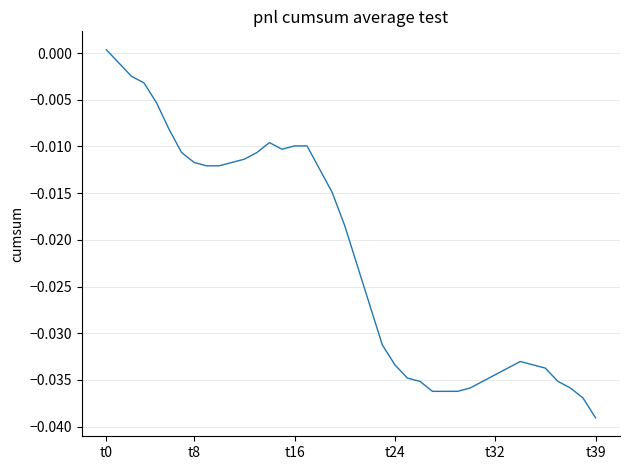

Does the chart have visible grid lines?

Yes